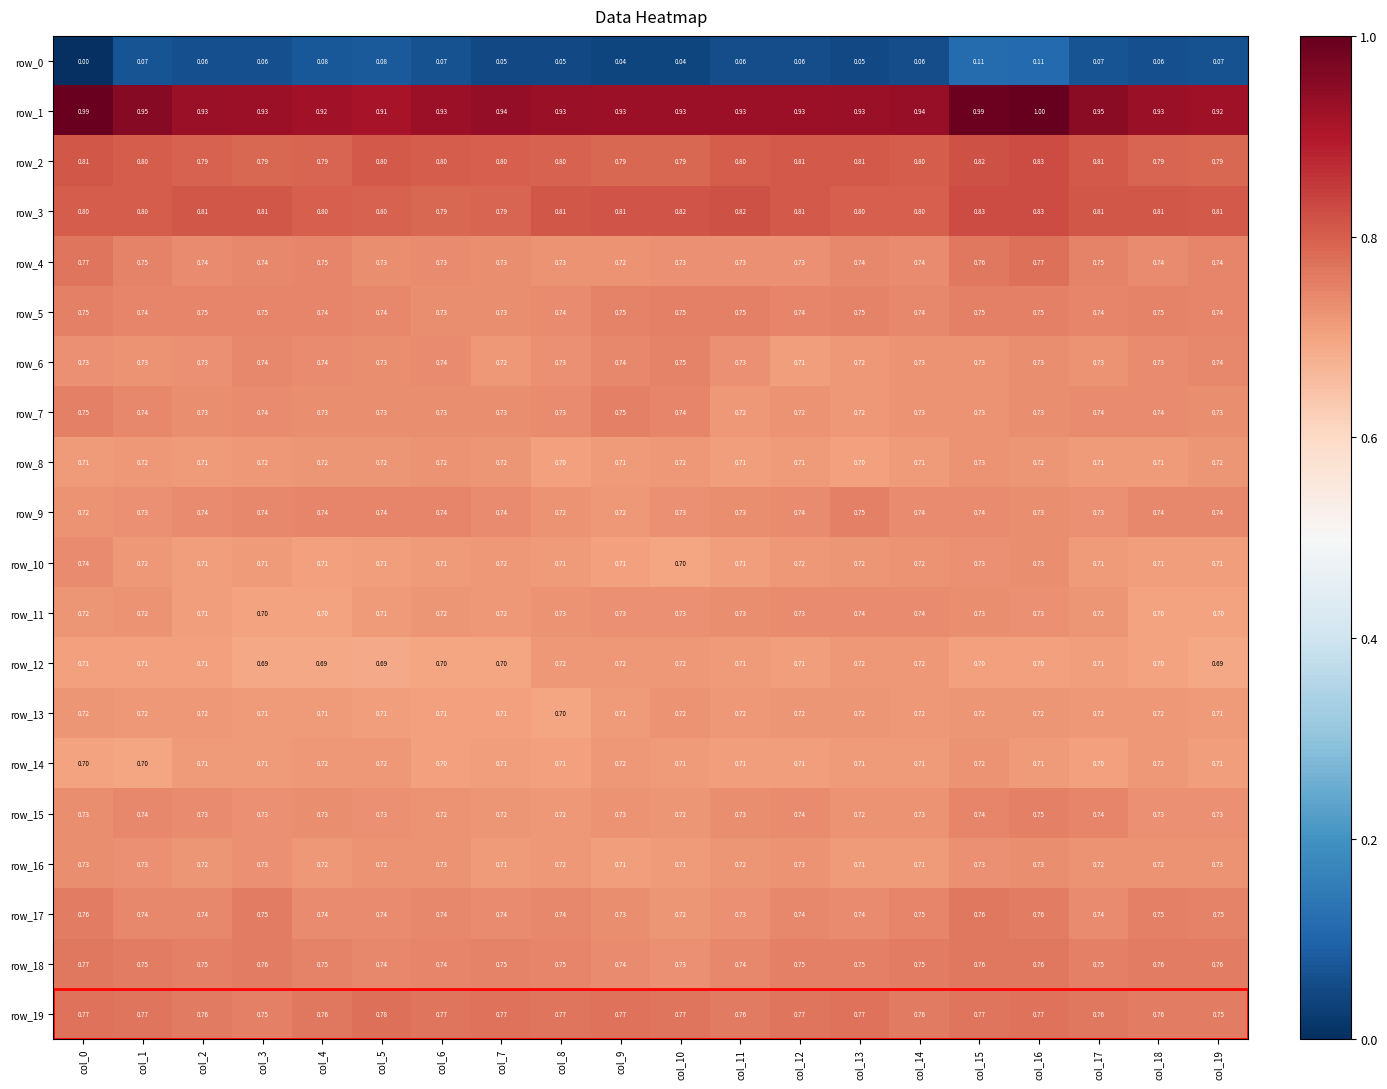

Which category has the highest value across all series?

col_16